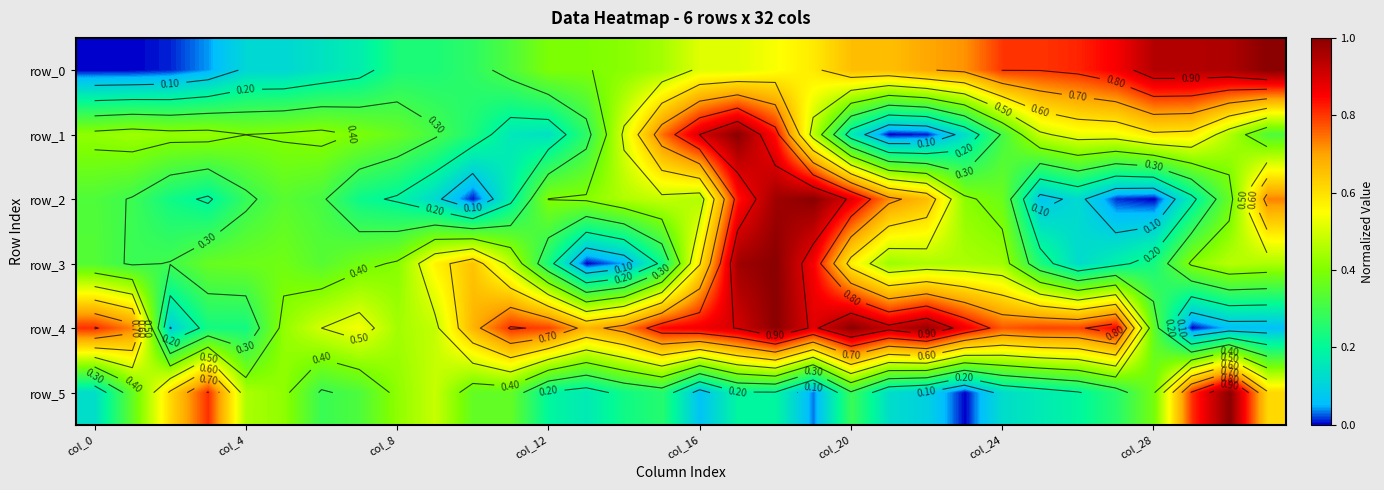

What is the sum of all row_5 values?

10.4